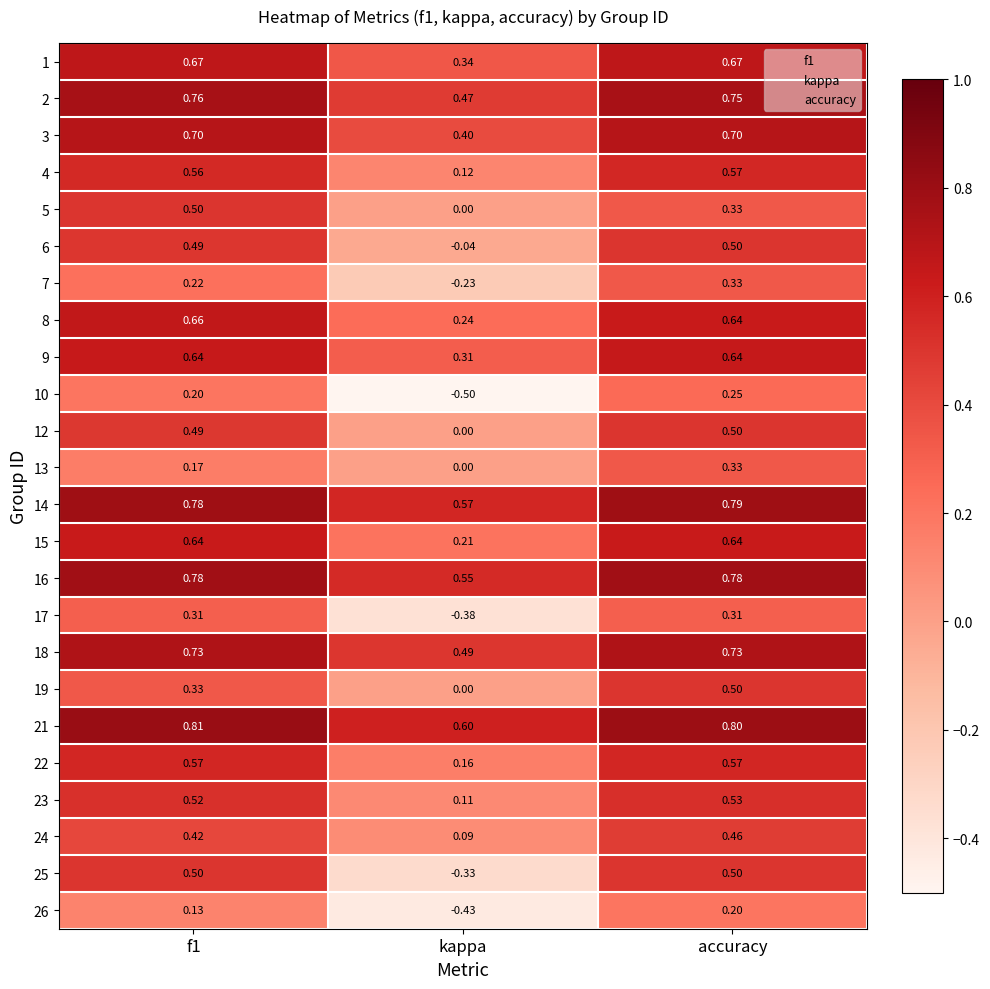

Which series has the largest total across all categories?

21